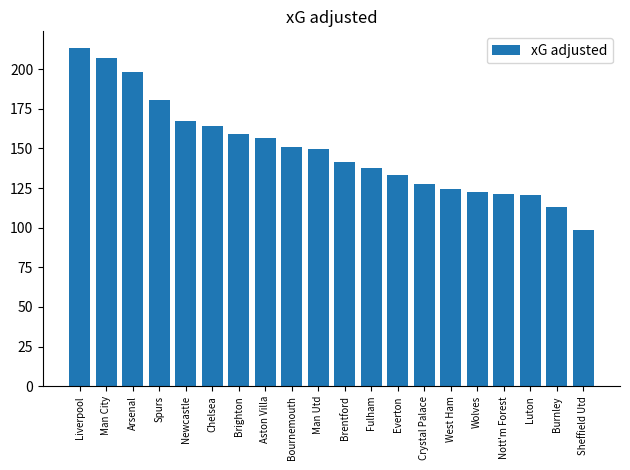

Approximately how many times larger is the value at Chelsea compared to Brighton?

1.0